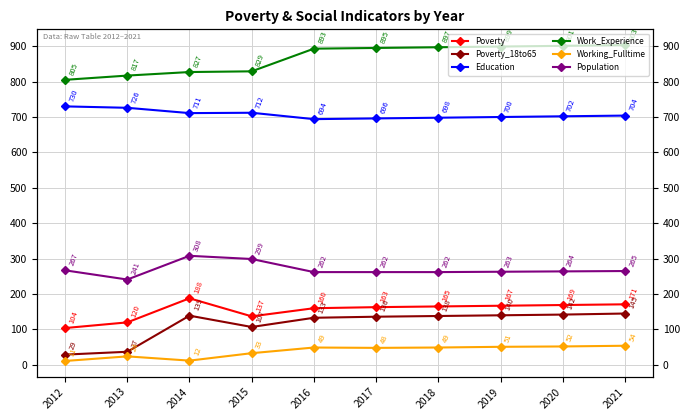

Is it true that Education equals 1098 at 2012?

False